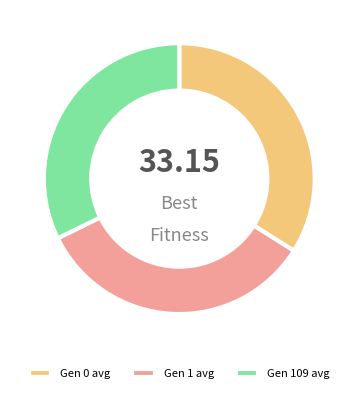

Do Gen 1 avg and Gen 109 avg together represent more than half of the pie?

Yes